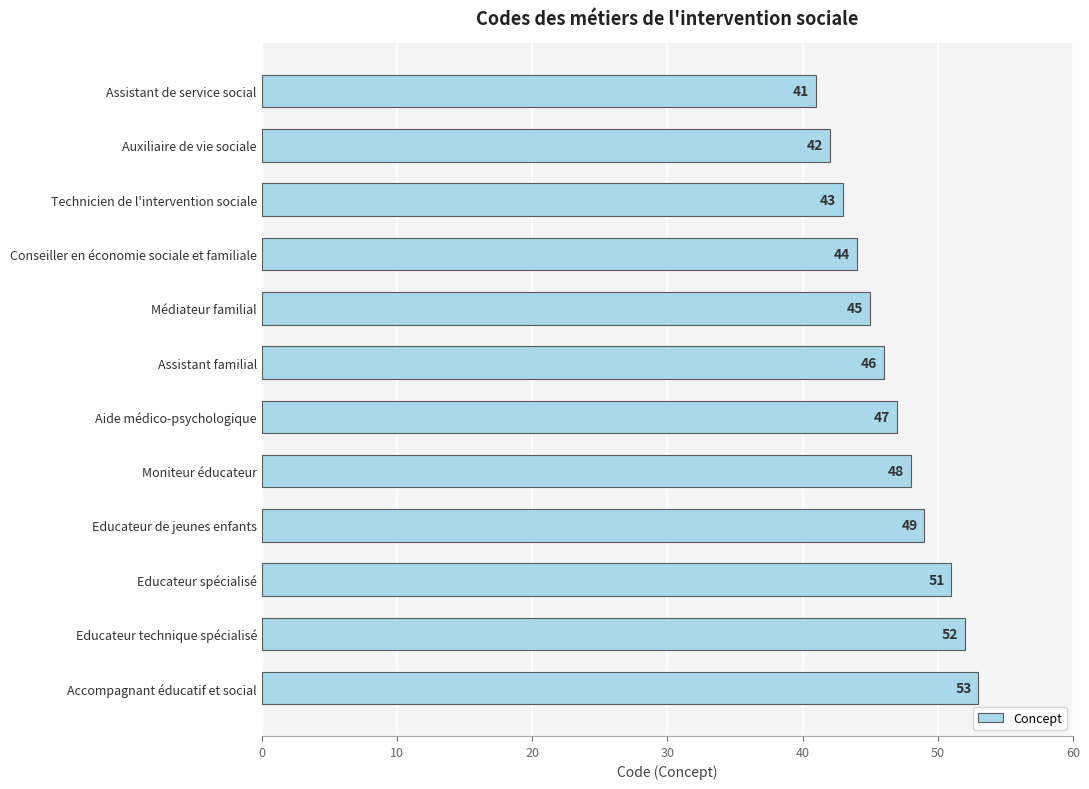

True or false: the data shows 63 at Moniteur éducateur.

False